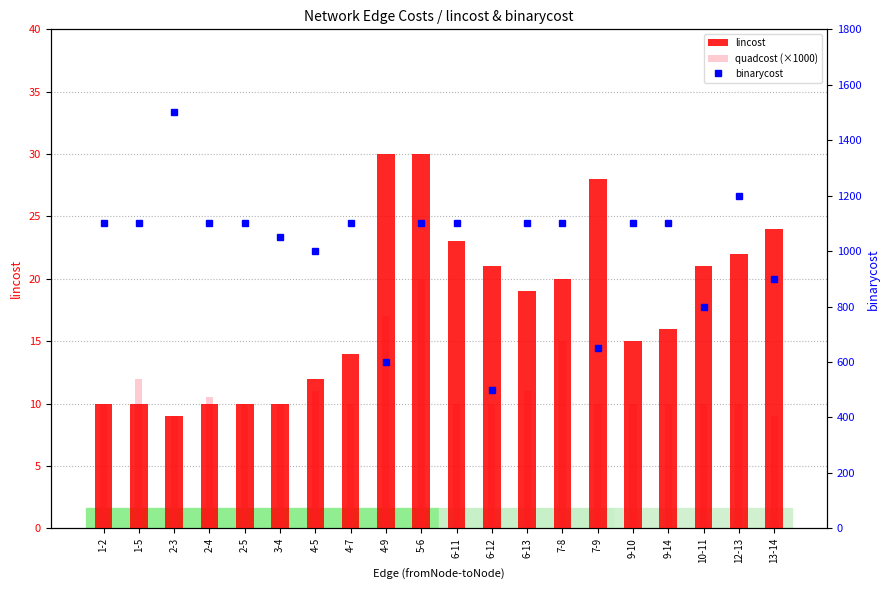

What is the total value across all series at 10-11?

831.0